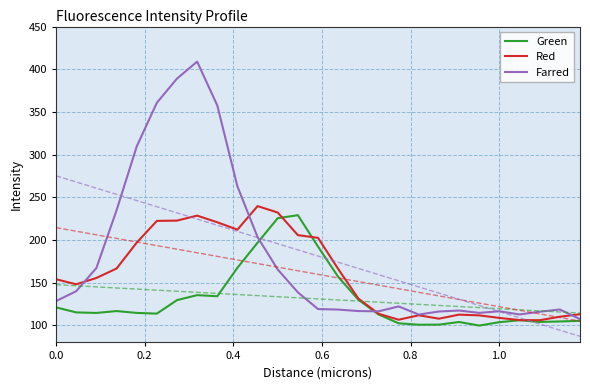

What is the minimum value shown in the chart?

87.1